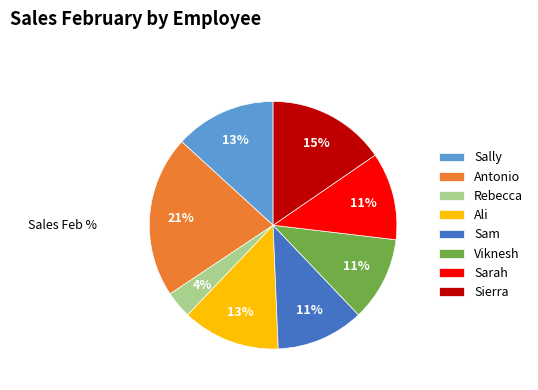

What percentage is the Antonio slice, to the nearest percent?

21%